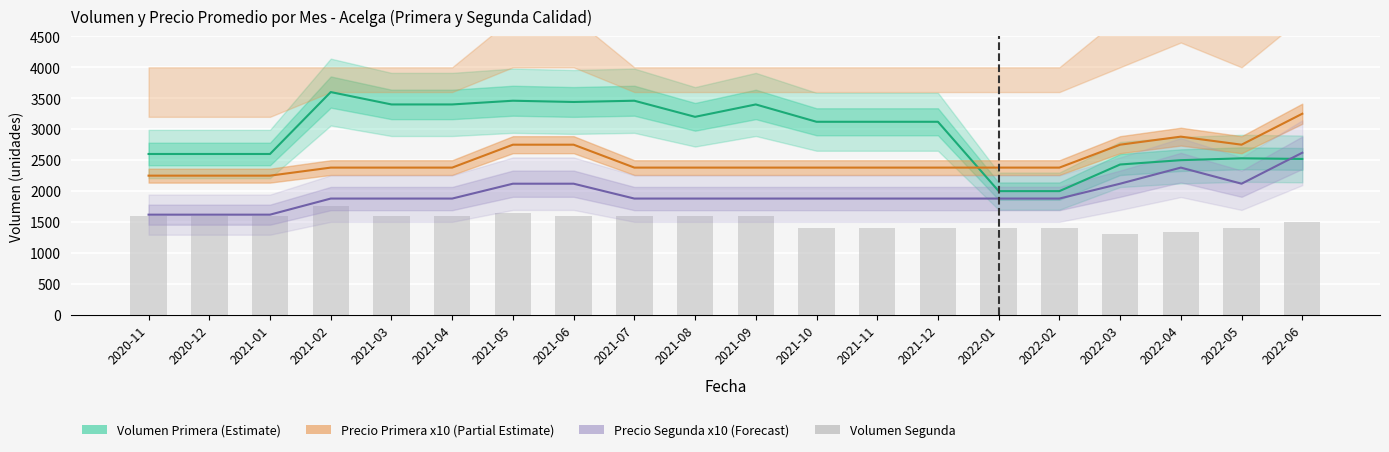

Rank the categories by Volumen Segunda value from lowest to highest.

2022-03, 2022-04, 2021-10, 2021-11, 2021-12, 2022-01, 2022-02, 2022-05, 2022-06, 2020-11, 2020-12, 2021-01, 2021-03, 2021-04, 2021-06, 2021-07, 2021-08, 2021-09, 2021-05, 2021-02